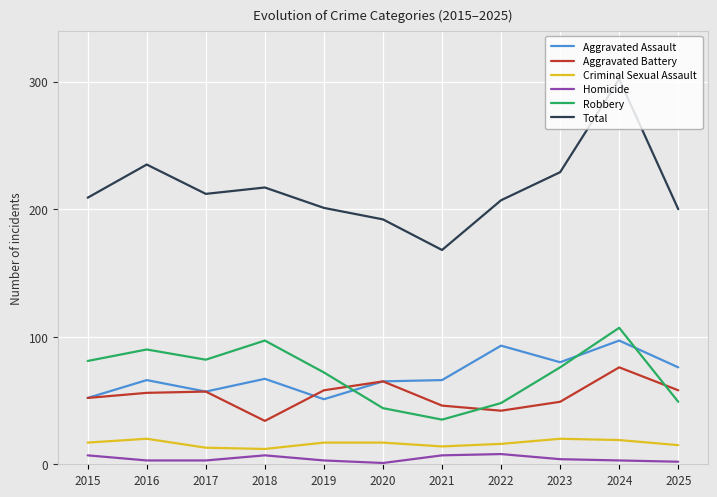

At 2021, list the series in order from smallest to largest.

Homicide, Criminal Sexual Assault, Robbery, Aggravated Battery, Aggravated Assault, Total